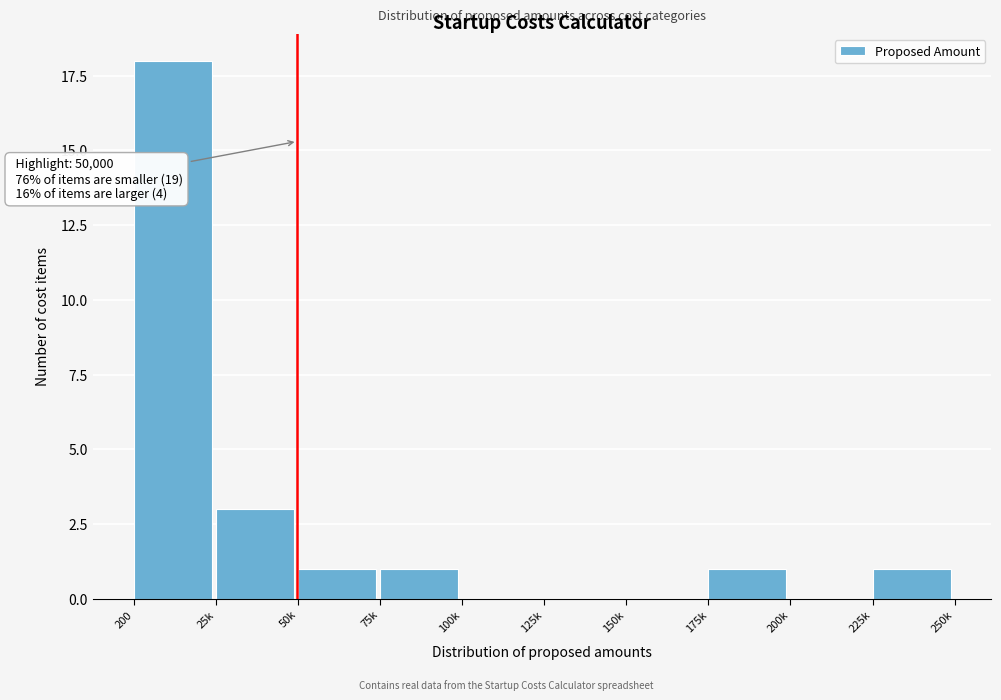

Reading left to right, transcribe all the data shown in this chart.

200=18	25k=3	50k=1	75k=1	100k=0	125k=0	150k=0	175k=1	200k=0	225k=1